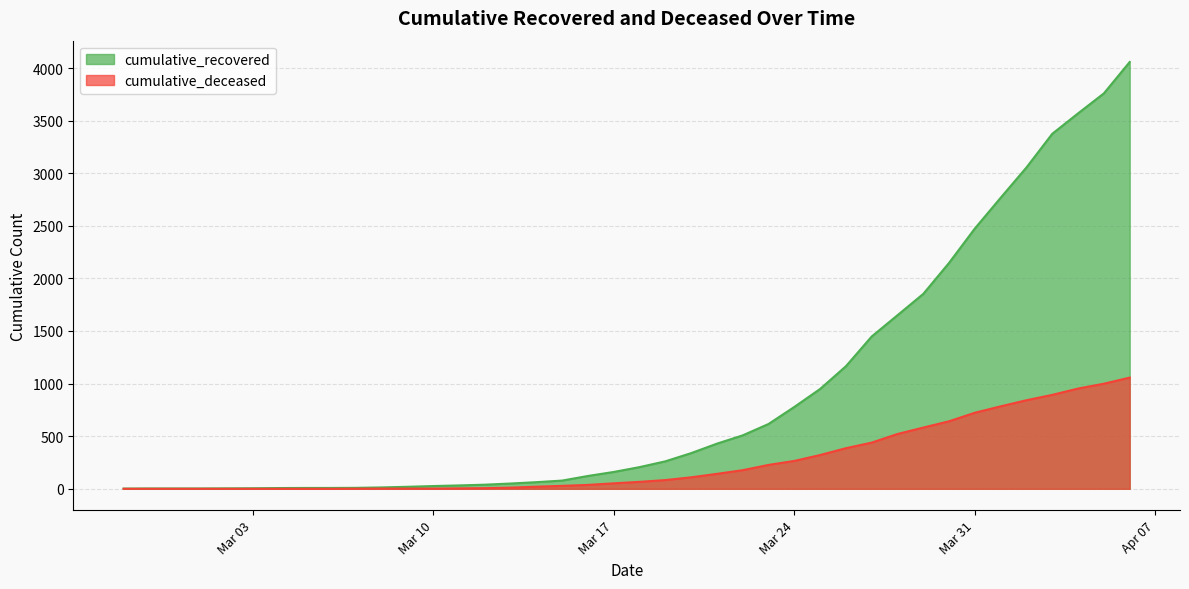

What is the highest value of the cumulative_deceased series?

1057